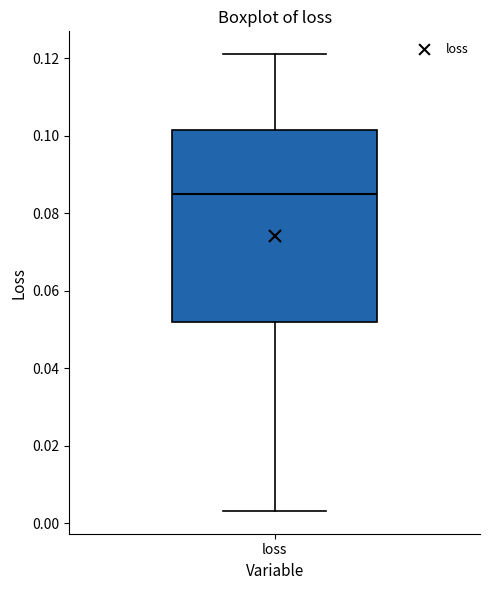

Transcribe this box plot: give where the median line is, the range the box spans, and where the two whiskers end, as read against the y-axis. The values are not printed on the chart, so give them approximately, as read against the axis.

median 0.084, box 0.052 to 0.102, whiskers 0.004 to 0.120